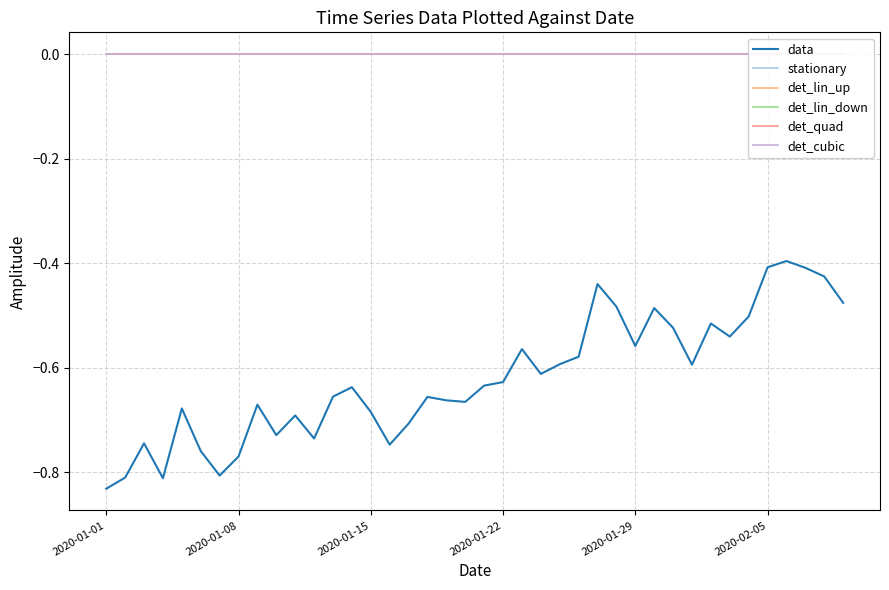

Where is det_lin_down nearest to the value 0?

2020-01-01